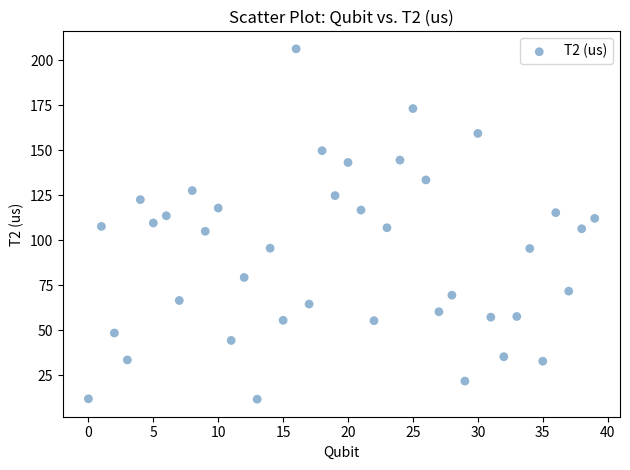

What is the range of Y values (max minus min)?

194.7